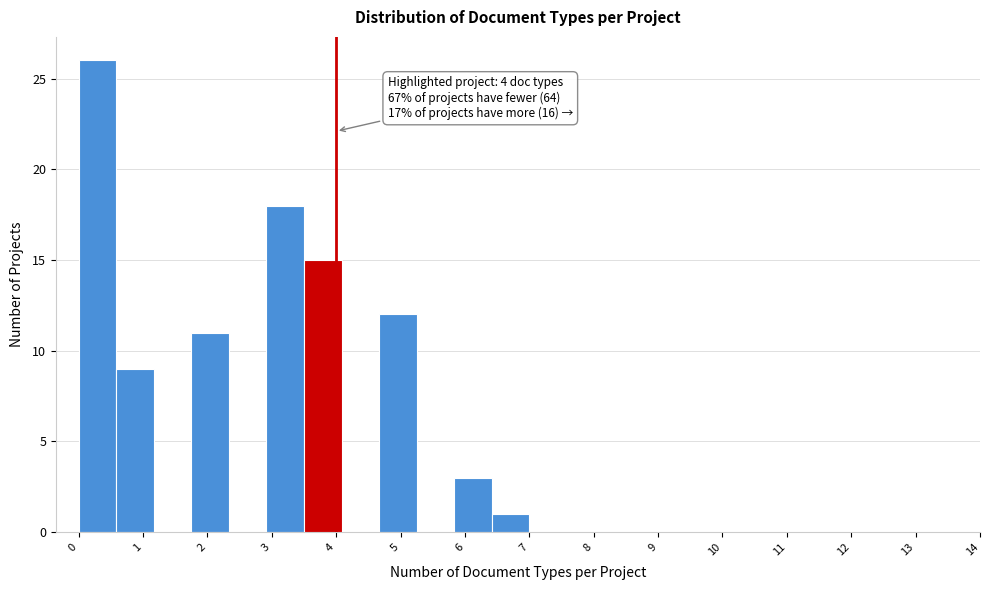

Which range on the x-axis has the tallest bar?

0.0 to 0.6